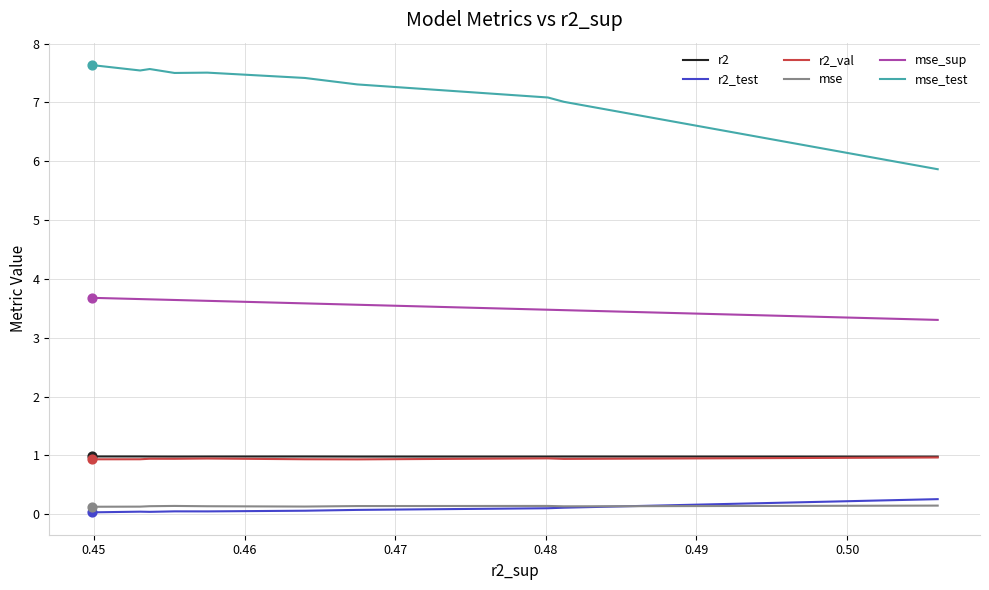

What are all the series names shown in the legend?

r2, r2_test, r2_val, mse, mse_sup, mse_test